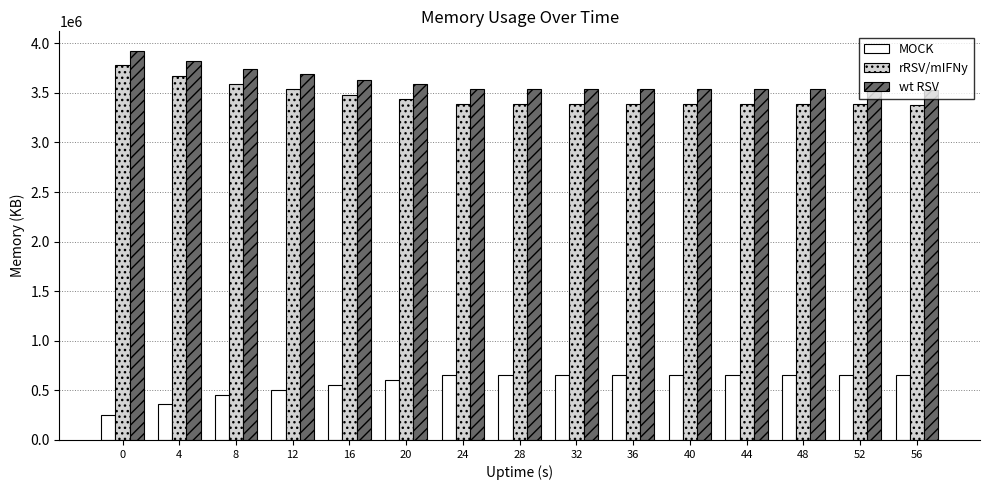

What is the approximate value of MOCK at 36, to the nearest 50?

655200